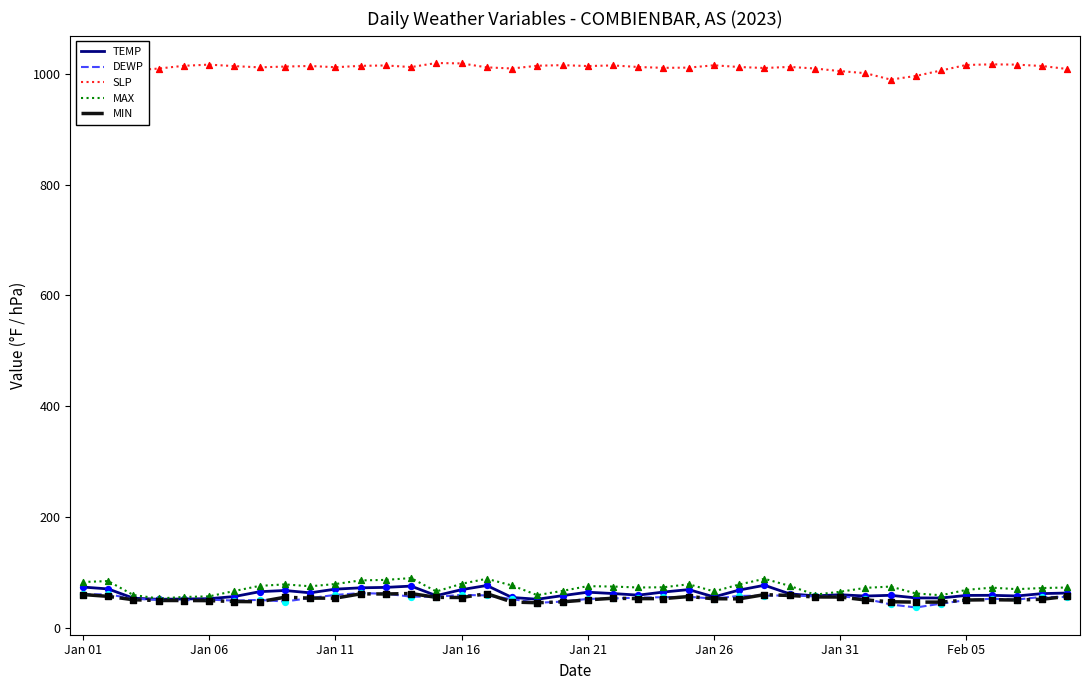

At how many categories does at least one series exceed 261?

40